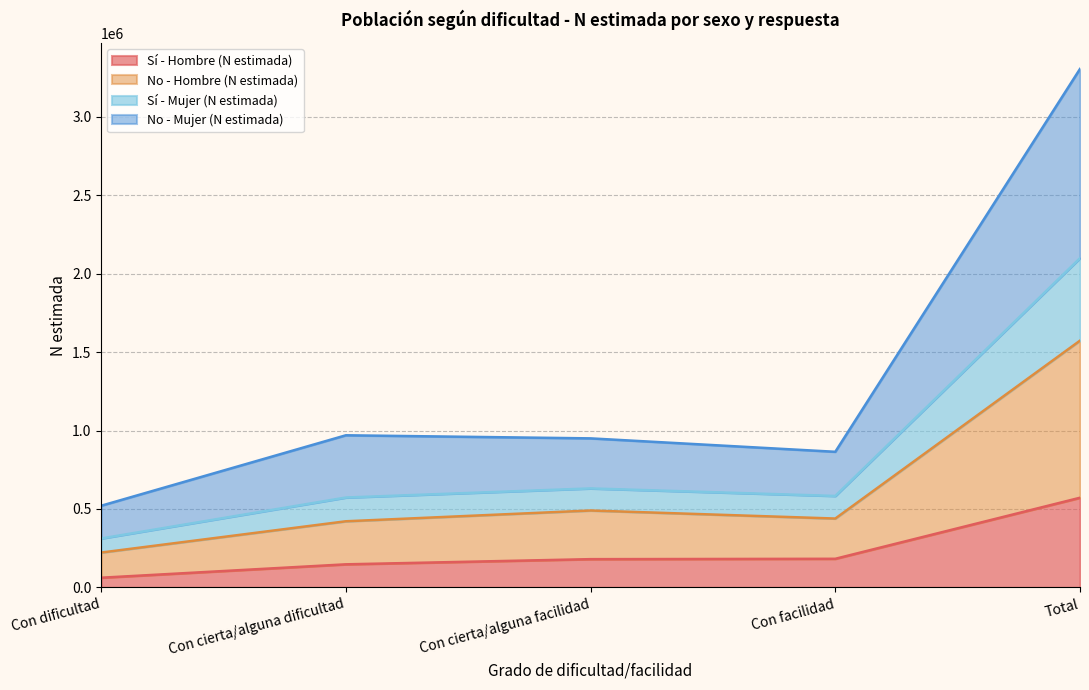

What is the sum of all Sí - Hombre (N estimada) values?

1143441